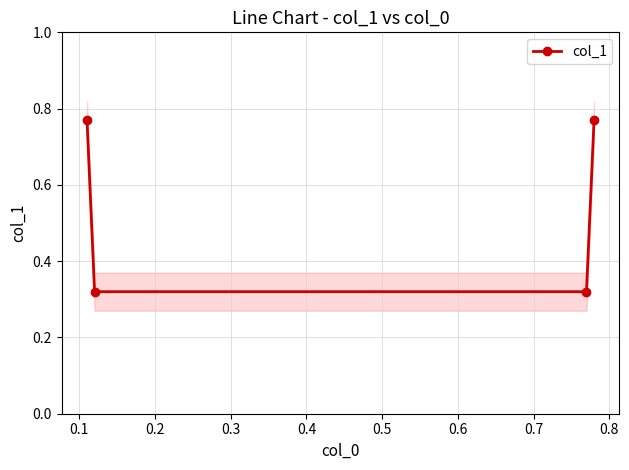

How many col_1 values are between 0 and 1?

4